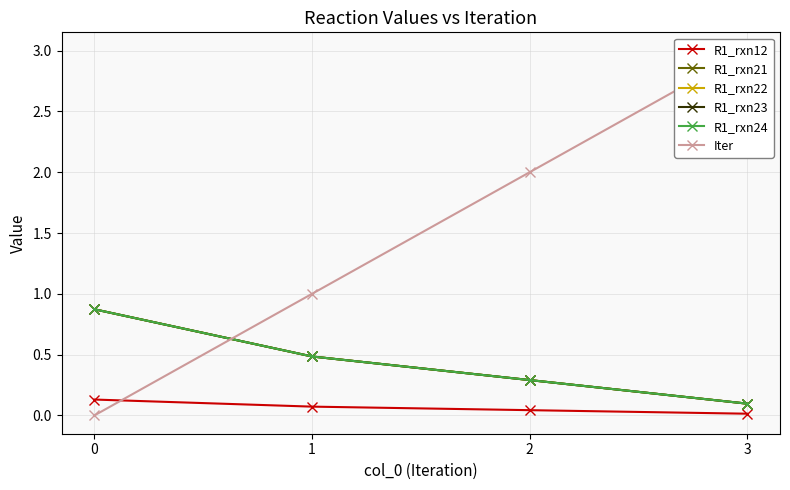

True or false: R1_rxn12 has more than 0 points higher than both neighbors.

False